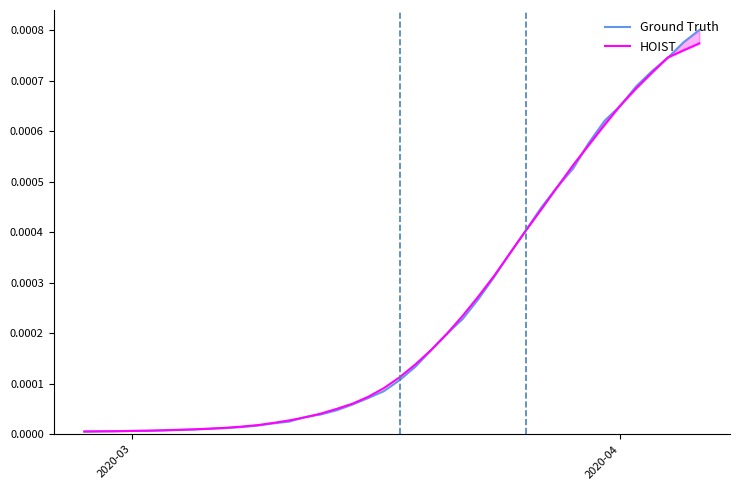

True or false: HOIST has more than 1 interior local peaks.

False